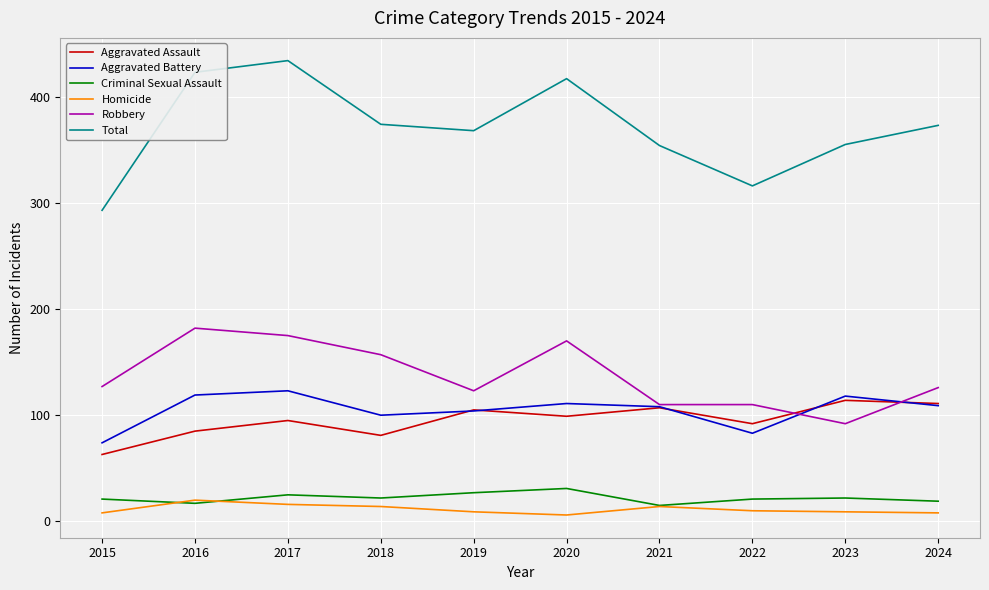

What is the difference between the Aggravated Battery values at 2015 and 2024?

35